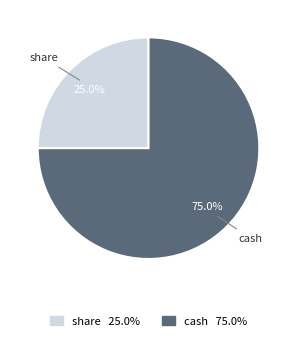

To the nearest percent, what portion does share represent?

25%